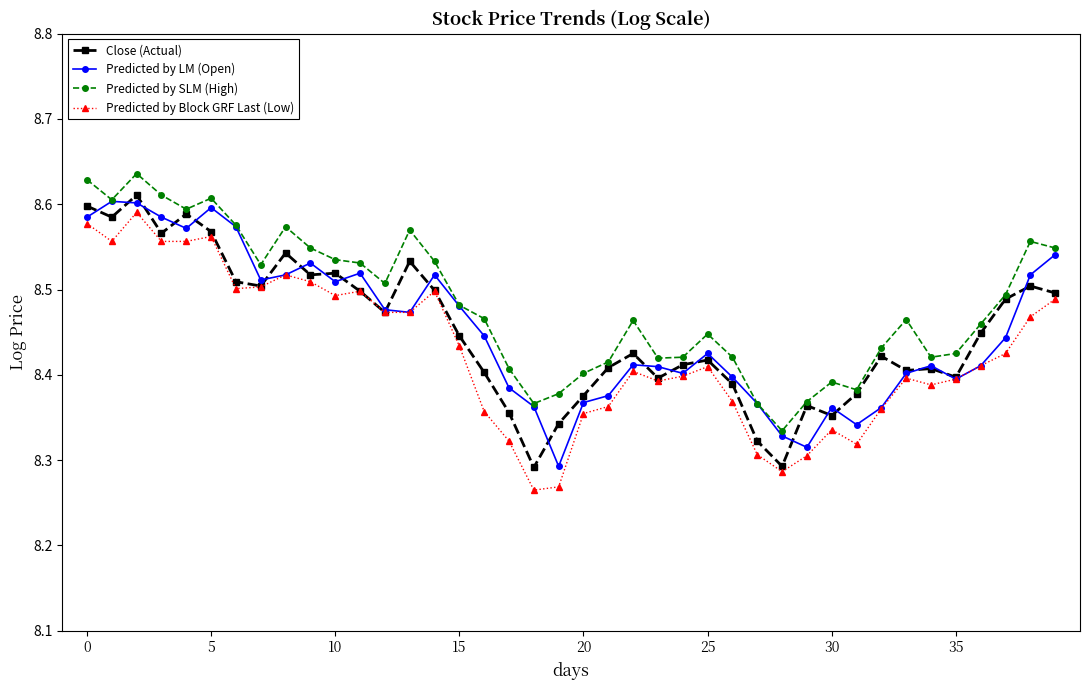

Which series has the largest total across all categories?

Predicted by SLM (High)